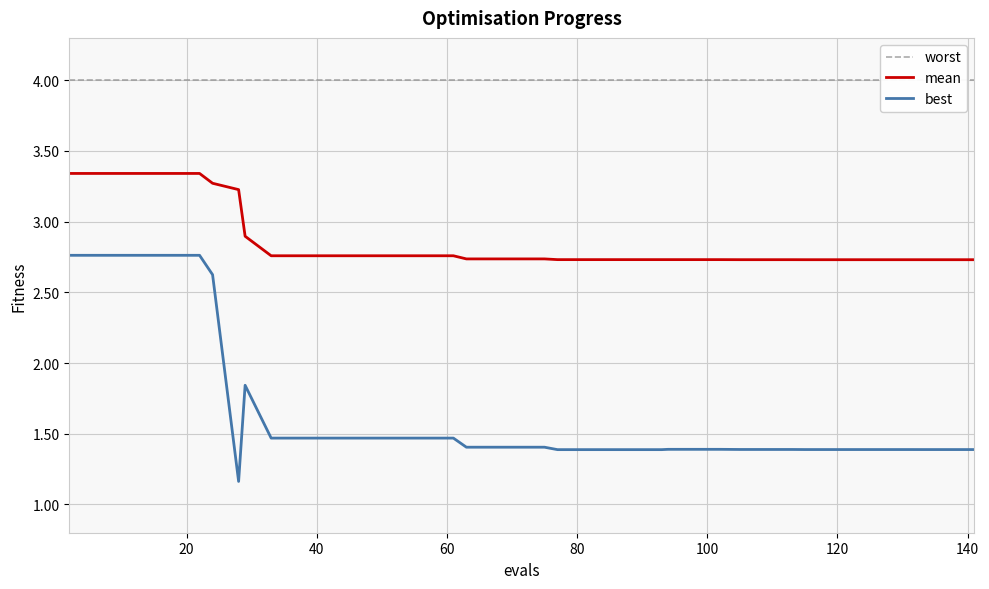

List the series in order of their peak value, highest first.

worst, mean, best